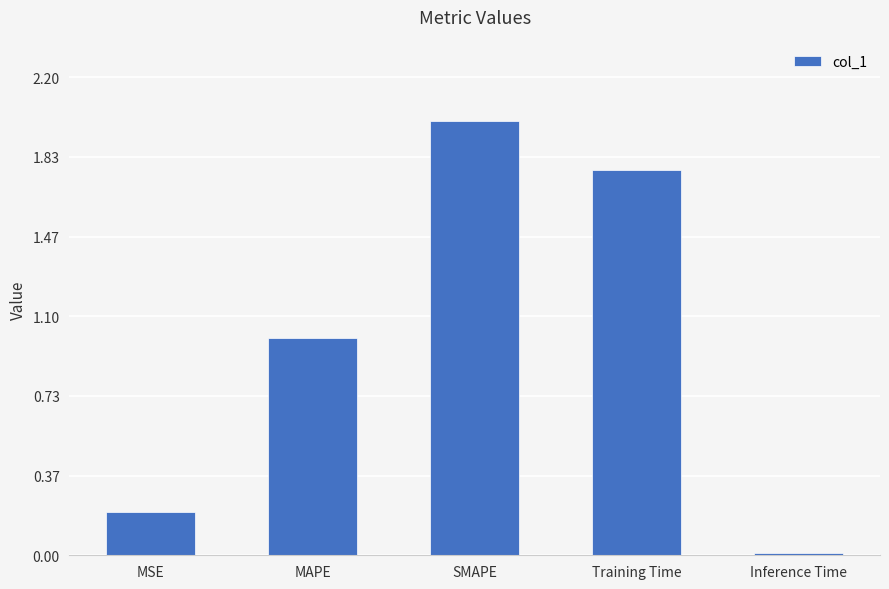

What is the difference between the values at MSE and MAPE?

0.8